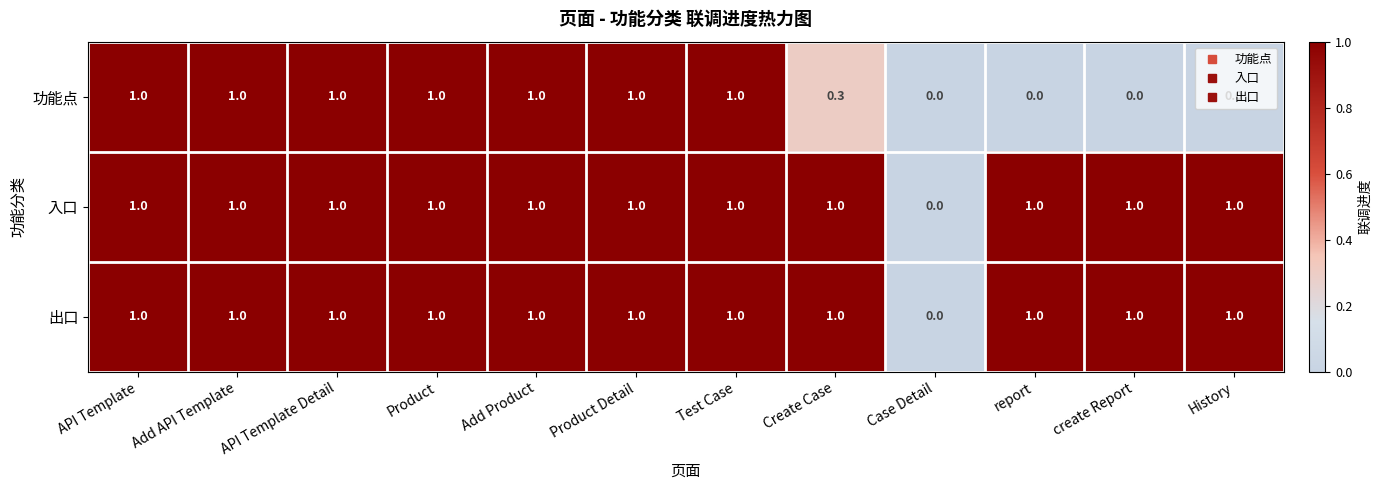

What is the total value across all series at Create Case?

2.3